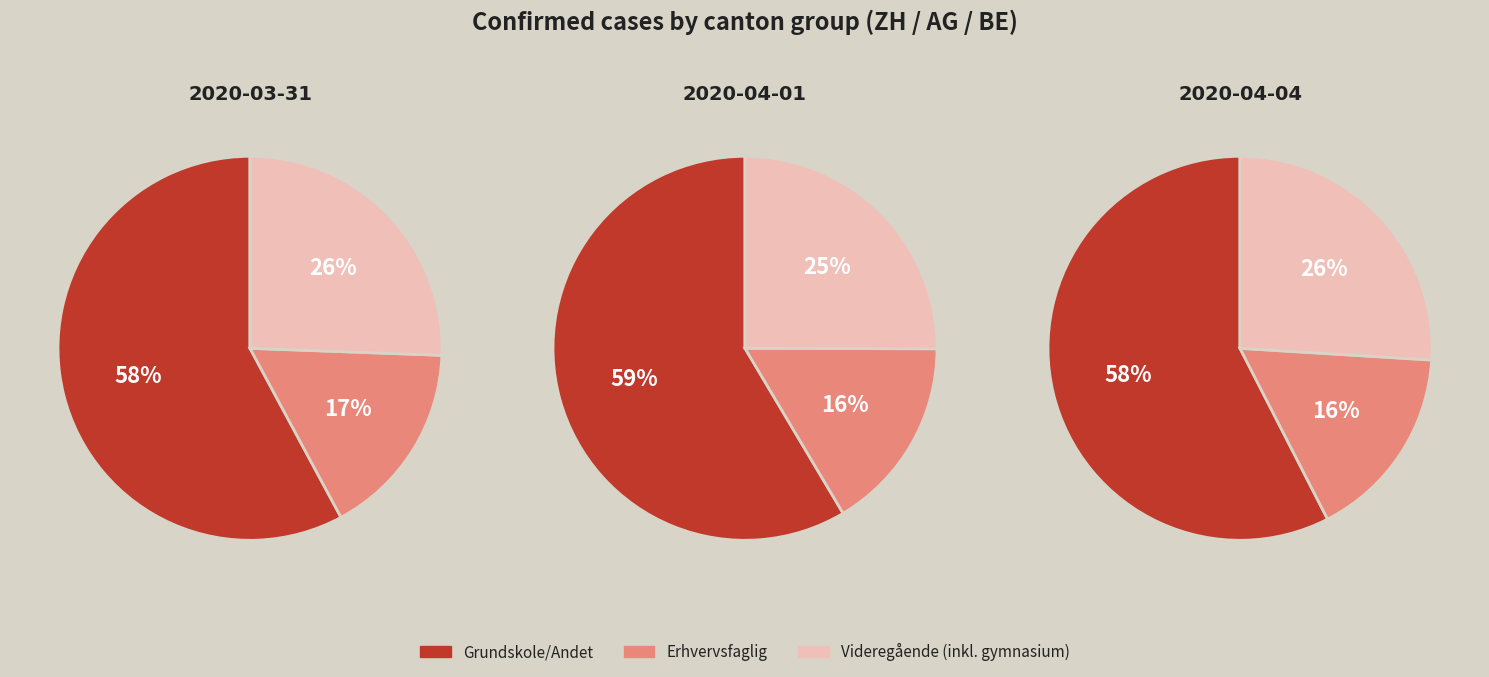

Is 2020-04-01 the majority of the pie?

No